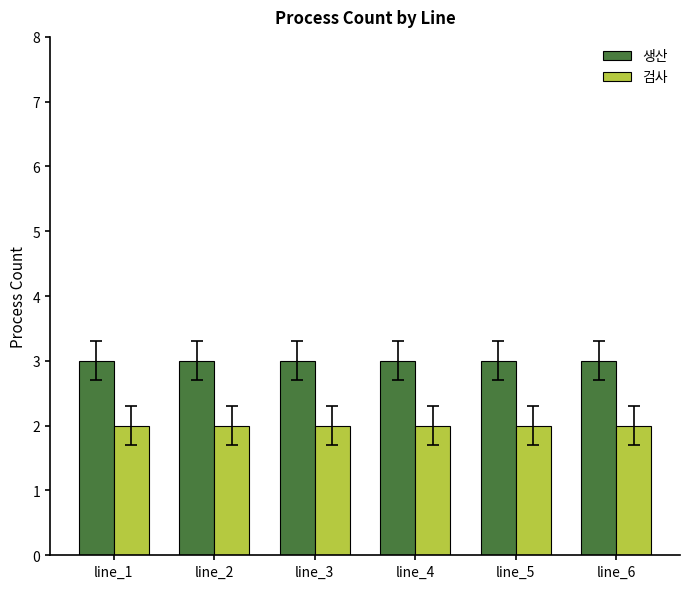

What is the total value across all series at line_2?

5